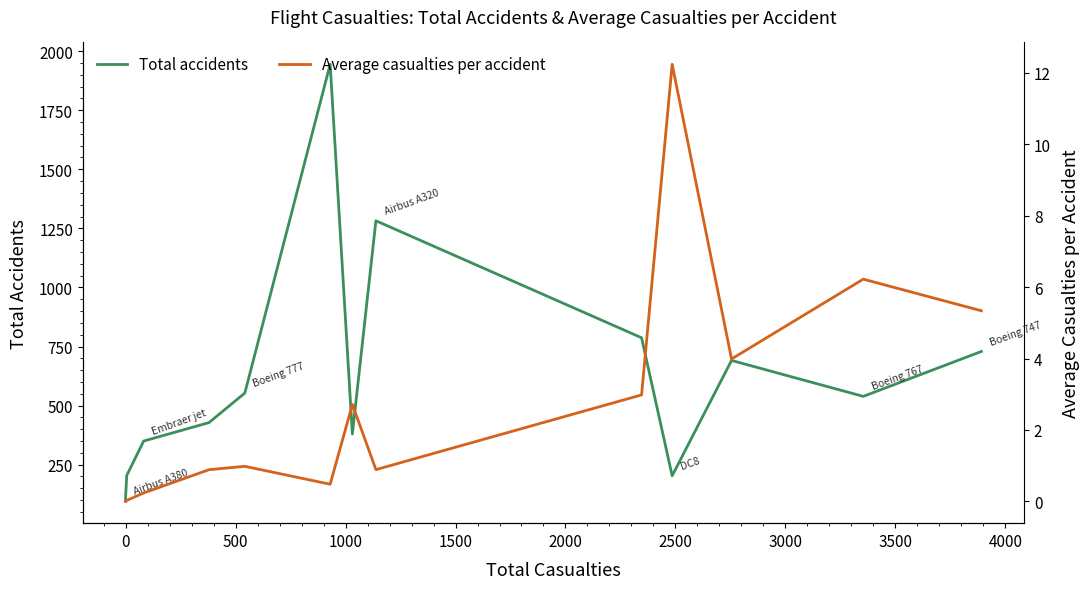

What is the greatest value displayed?

1944.0